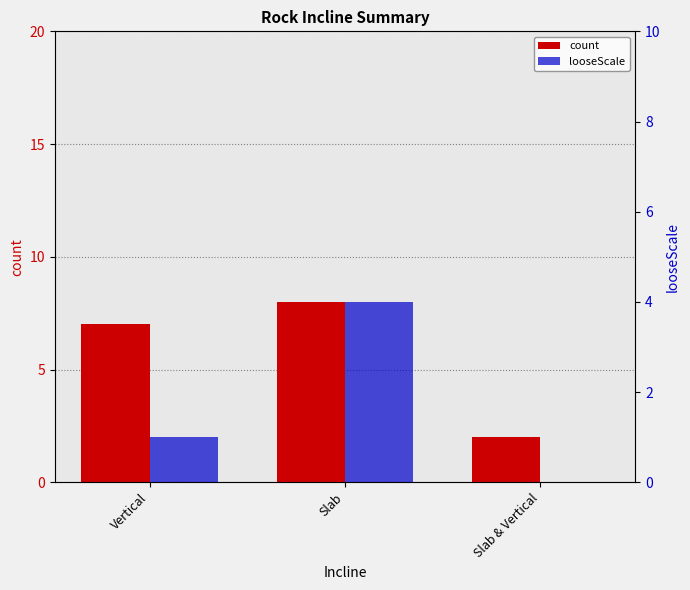

What is the difference between the second highest and minimum values in the count series?

5